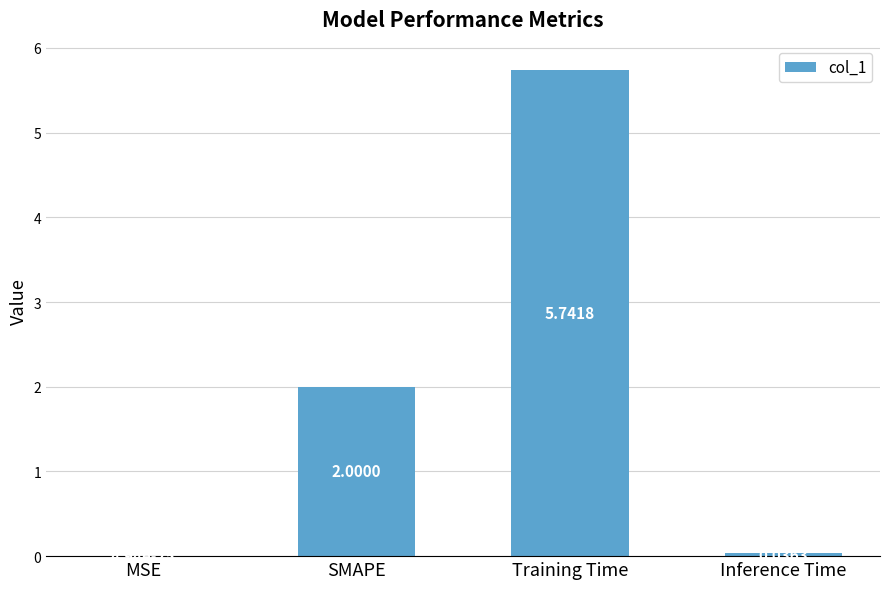

Which label corresponds to the largest value in the chart?

Training Time